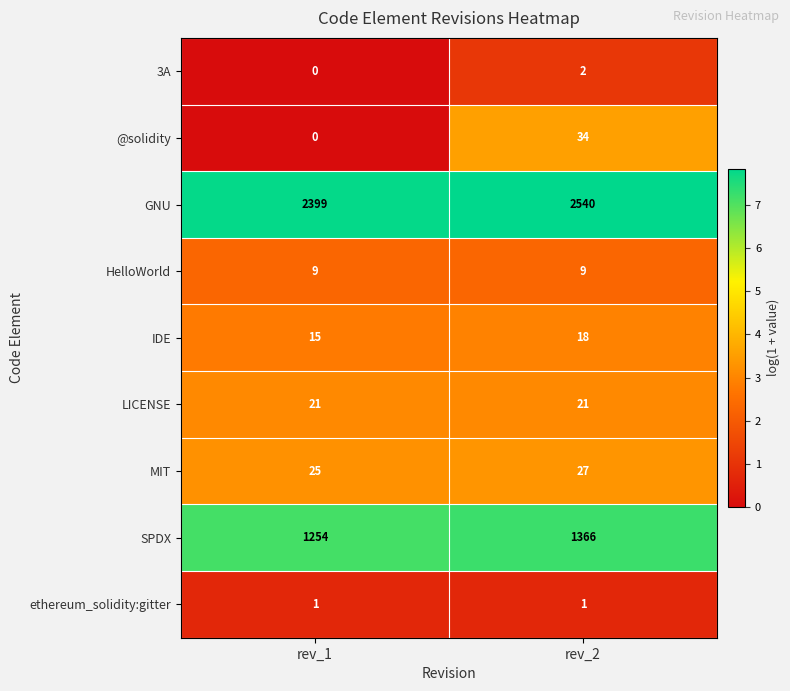

At which label does MIT reach its minimum?

rev_1